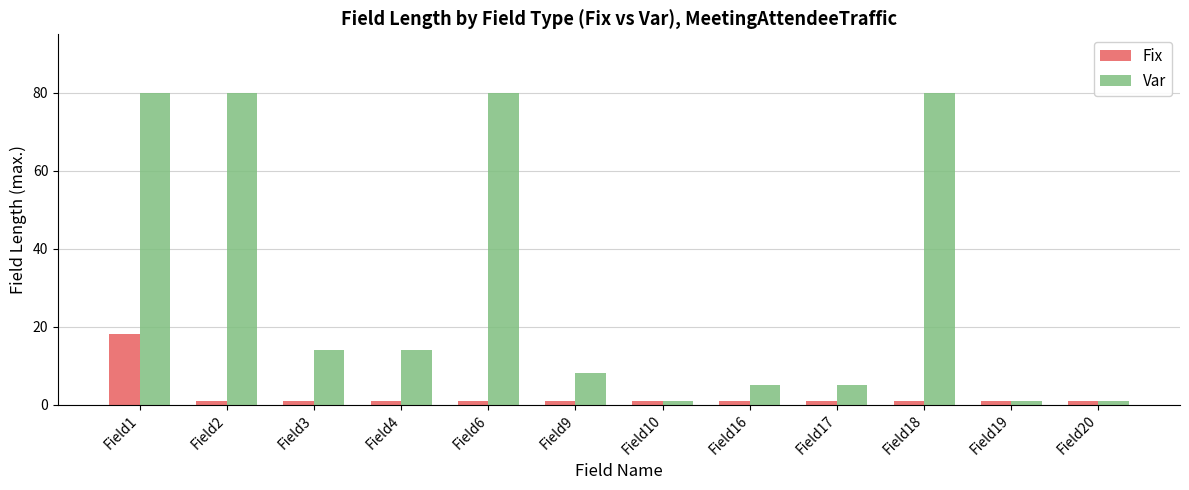

What is the approximate value of Var at Field4, to the nearest 10?

10